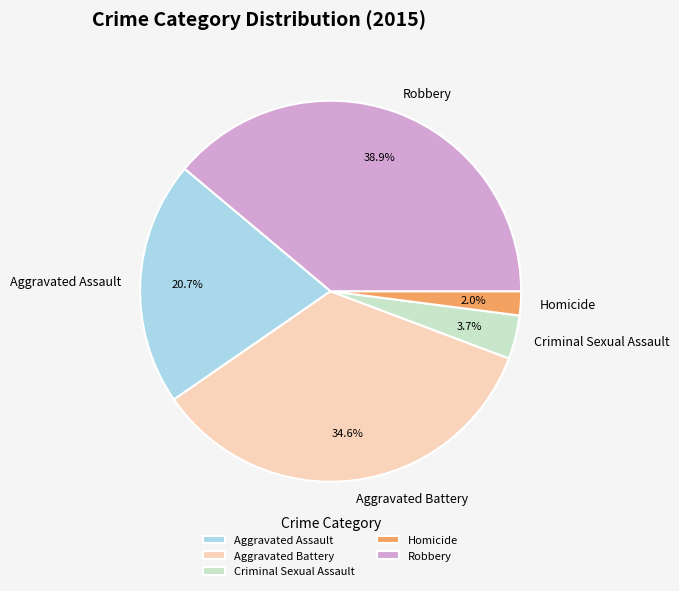

Which slice is the largest?

Robbery